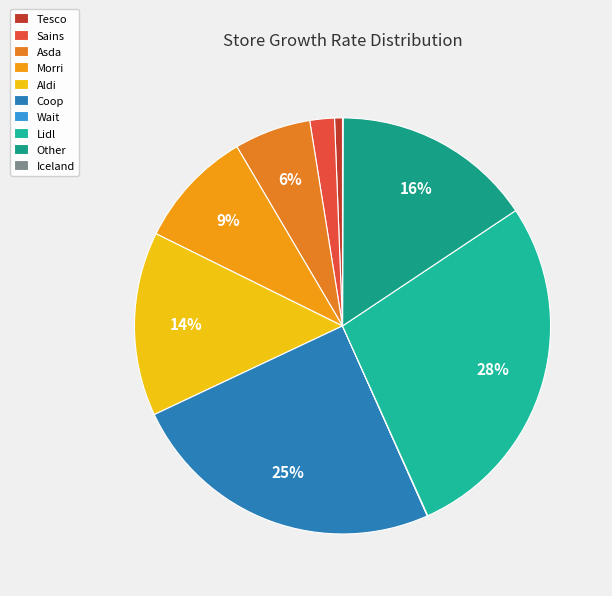

What percentage is the Tesco slice, to the nearest percent?

1%